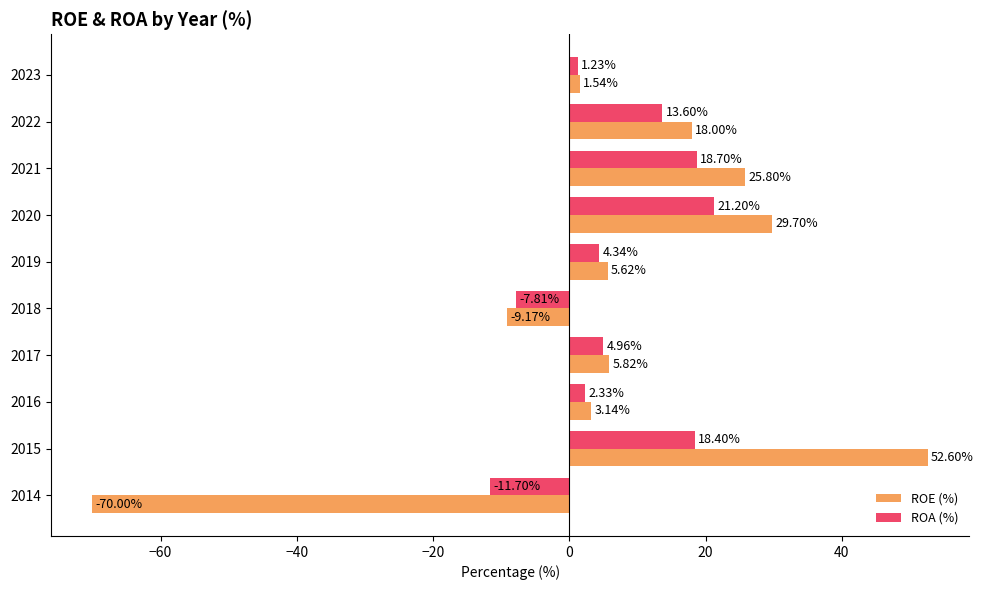

What is the sum of all ROE (%) values?

63.1